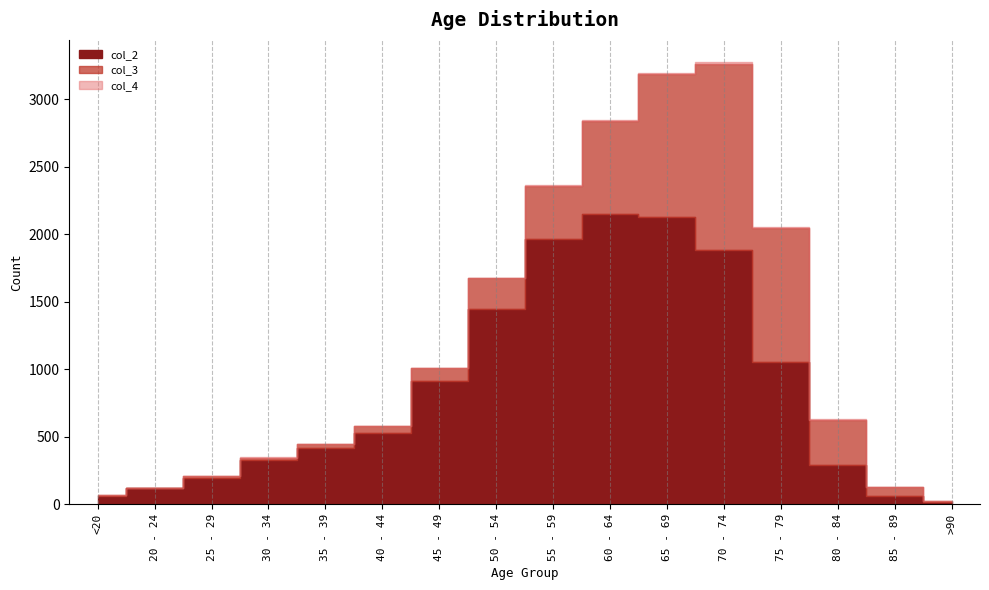

At which category does col_4 reach its first local peak?

30 - 34